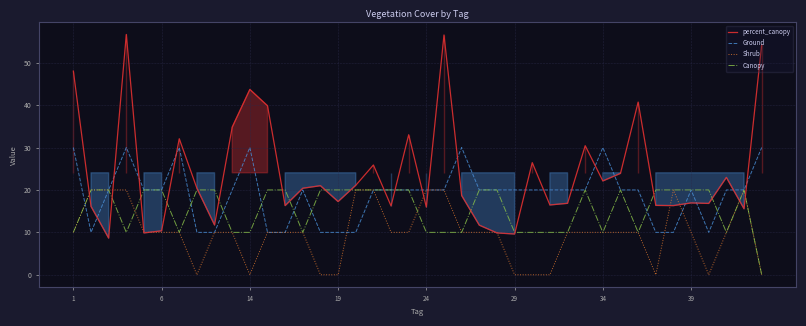

Is it true that percent_canopy equals 16.3 at 29?

False